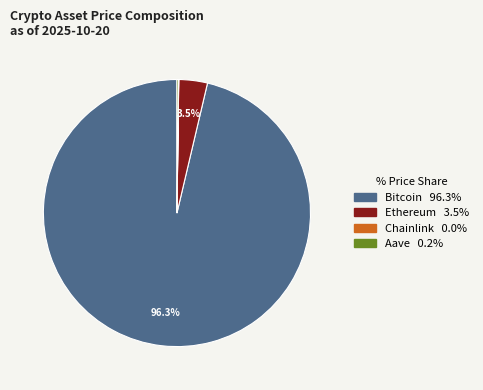

To the nearest percent, what percentage of the pie is Bitcoin?

96%